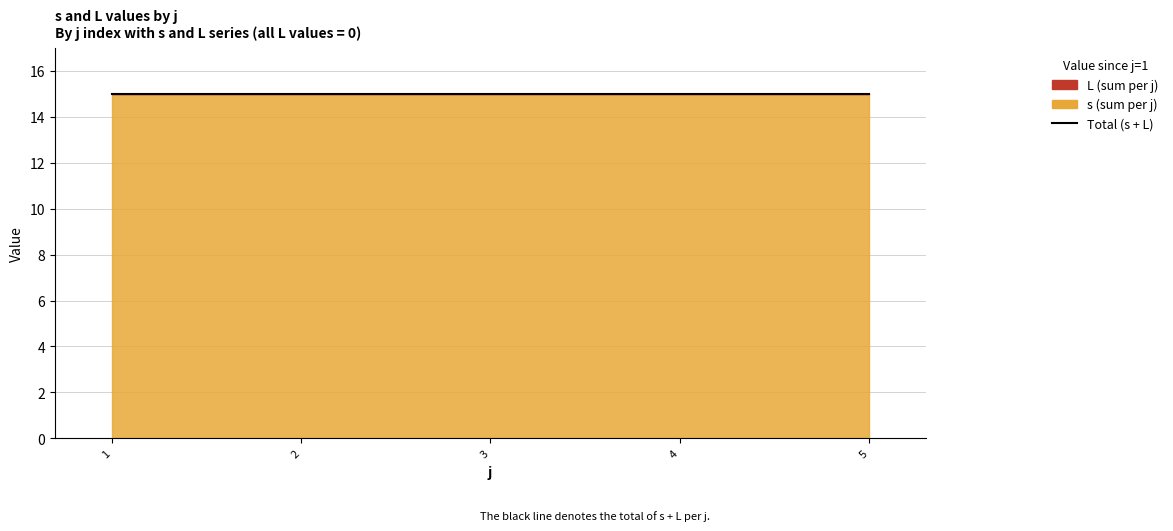

Rank the series by their maximum value, from lowest to highest.

L, s